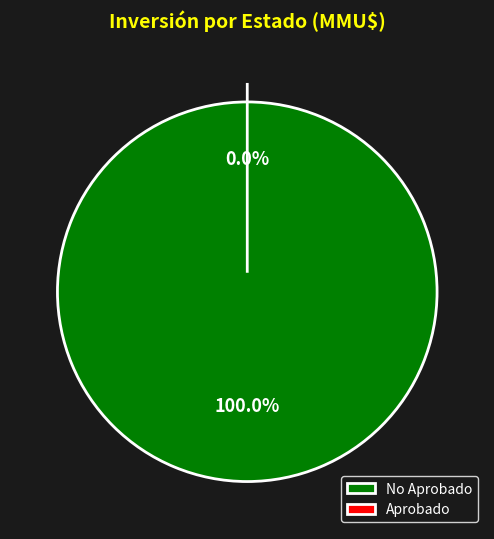

Is it true that 8 is 1% of the pie?

True